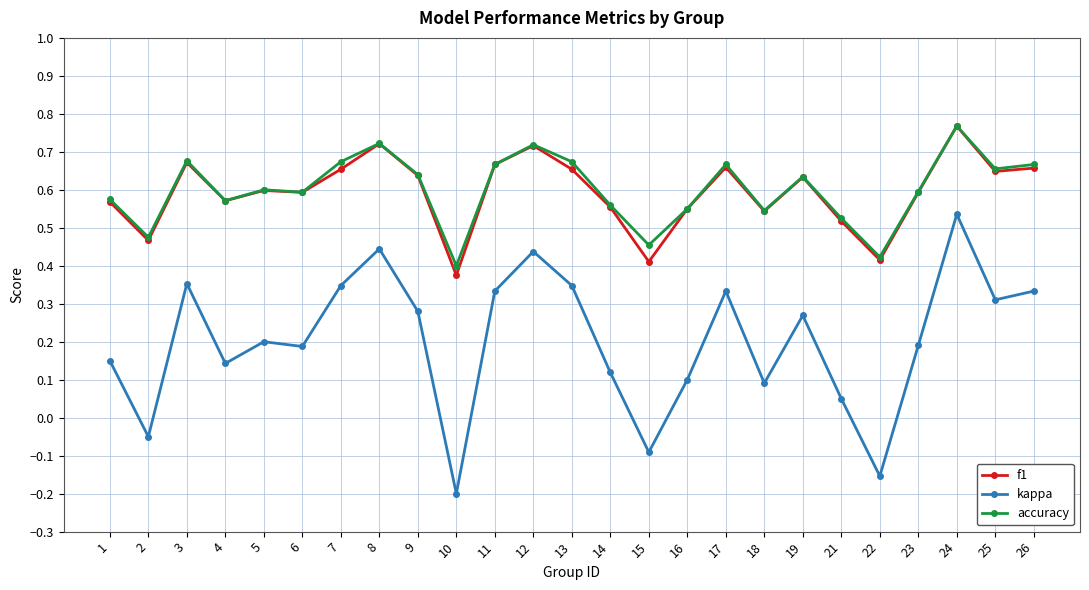

The value of accuracy at 11 is 1.0. True or false?

False